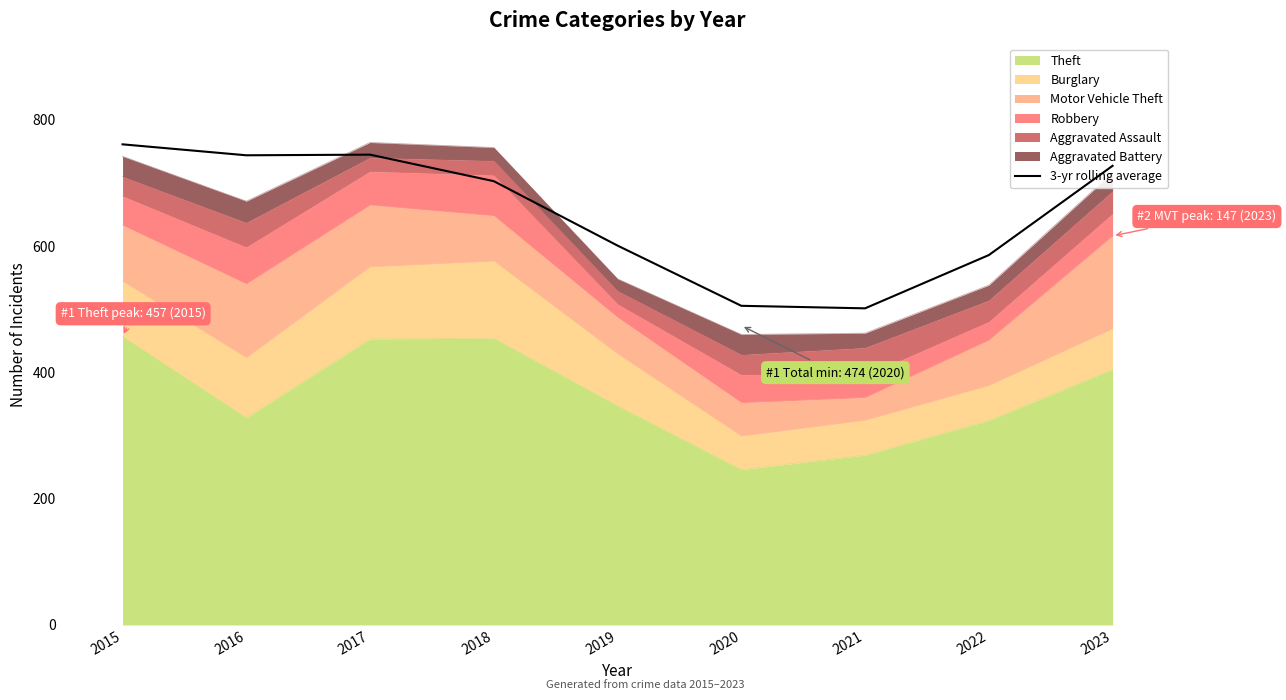

At which category does the chart reach its peak across all series?

2015